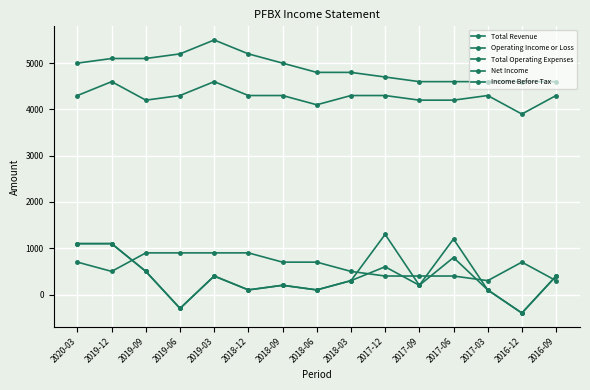

How many distinct data groups are displayed?

5